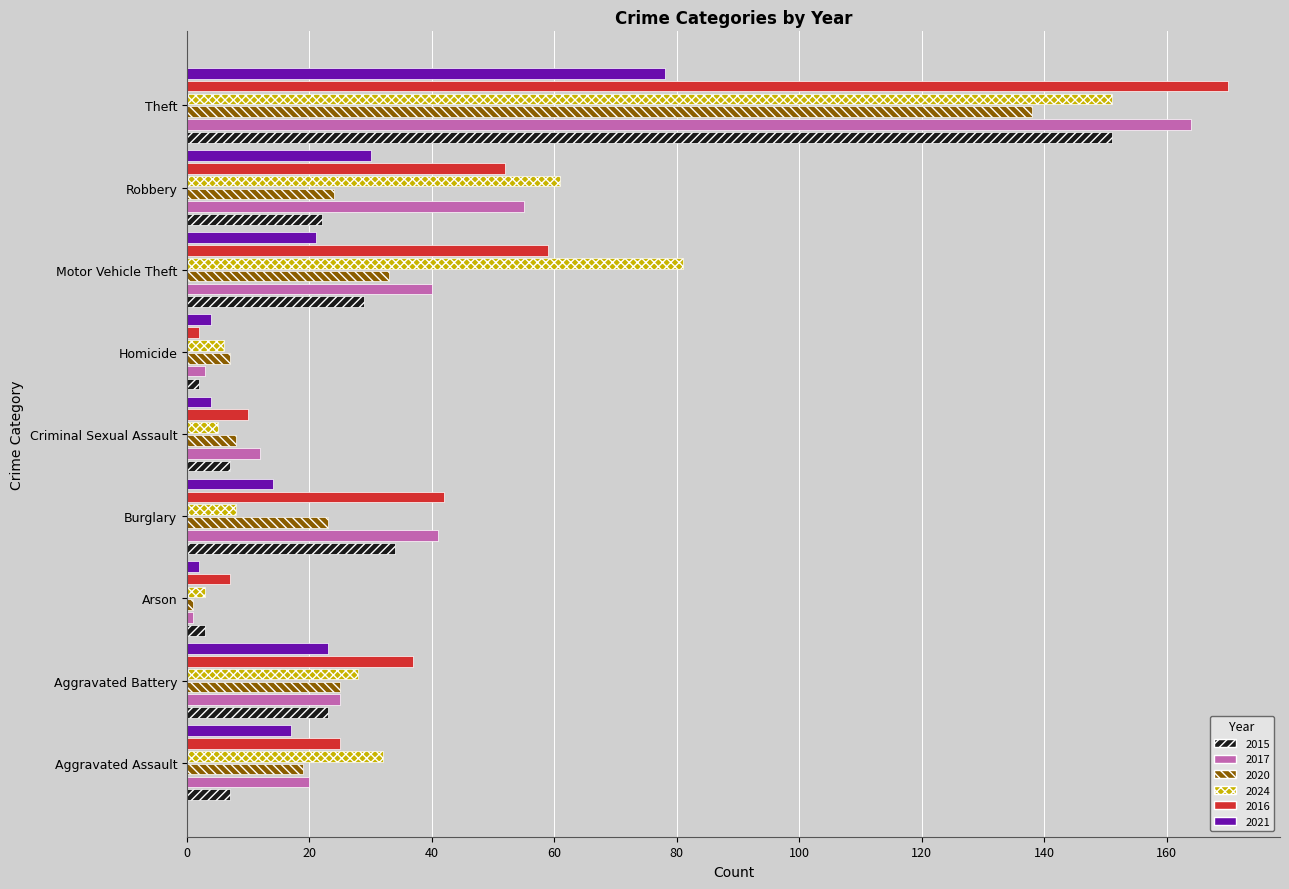

True or false: 2015 has a value of 3 at Arson.

True